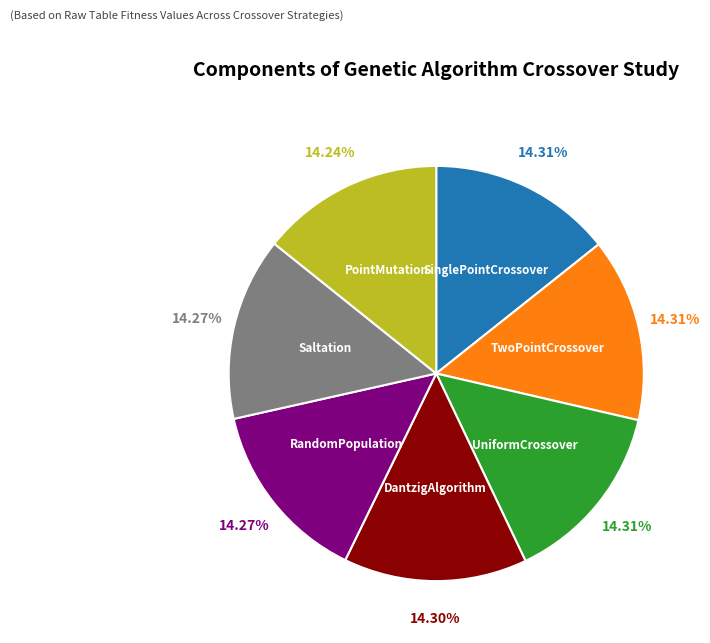

Count the number of slices in the pie.

7